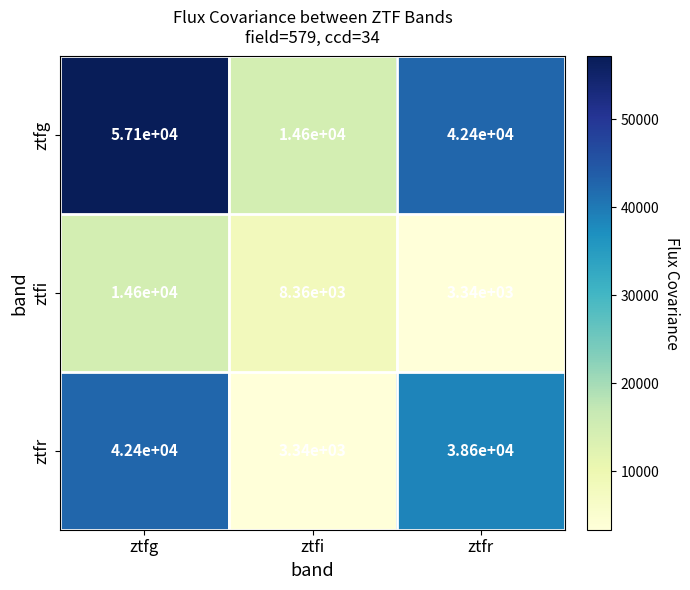

What is the maximum value shown in the chart?

57145.0